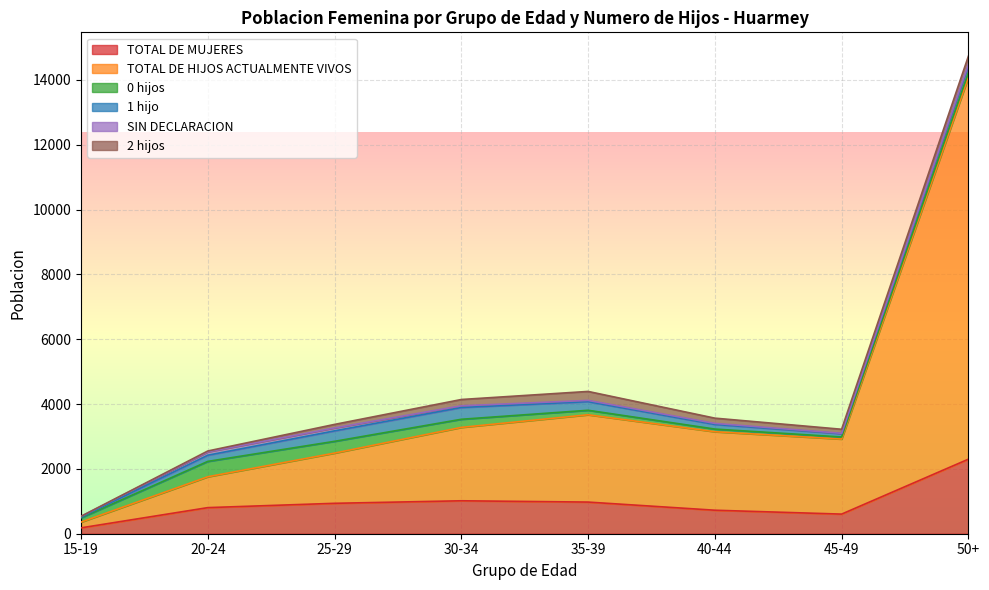

What is the difference between the highest and lowest values at 25-29?

1459